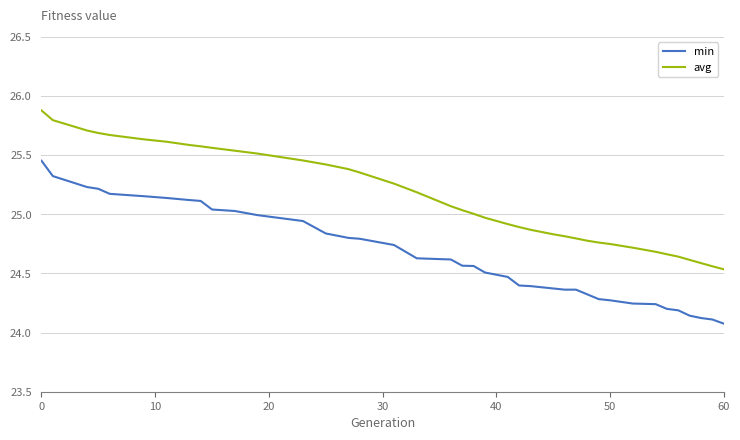

Which series has the largest total across all categories?

avg